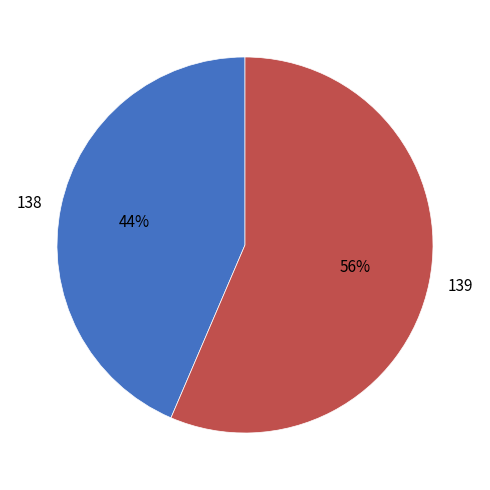

Is it true that 139 is 56% of the pie?

True